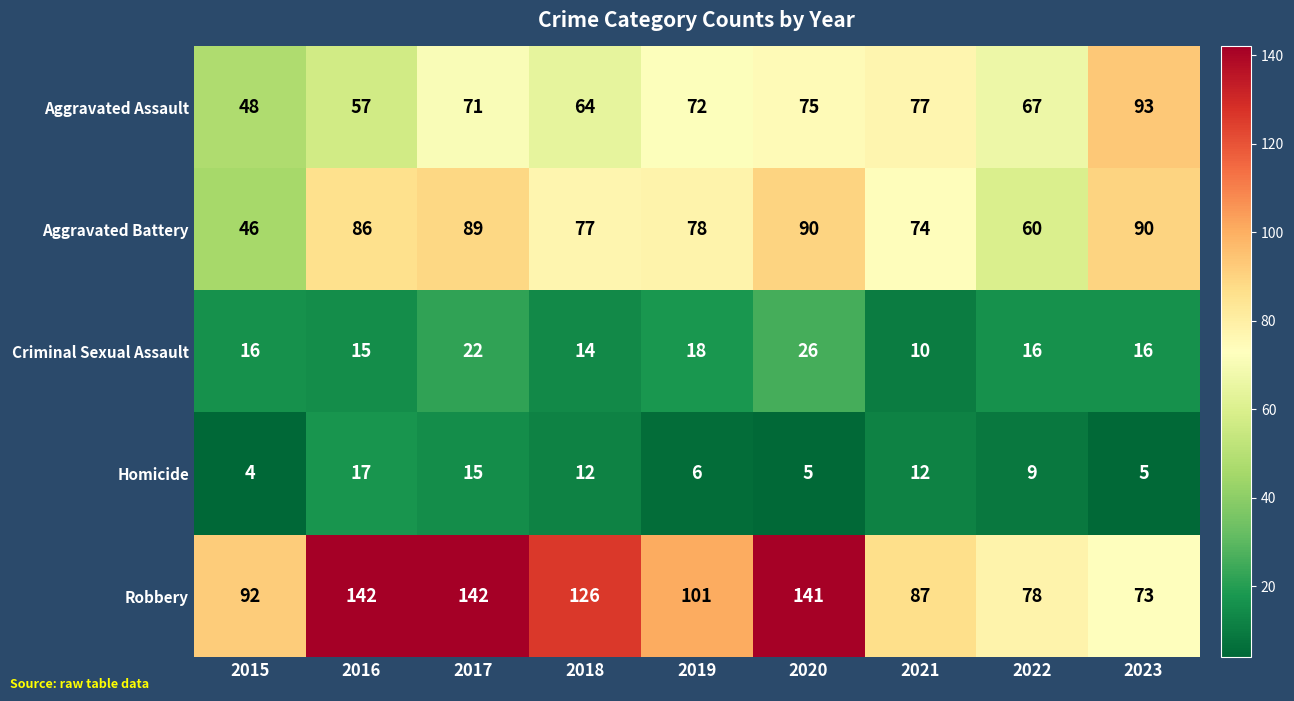

What is the maximum value for Aggravated Assault?

93